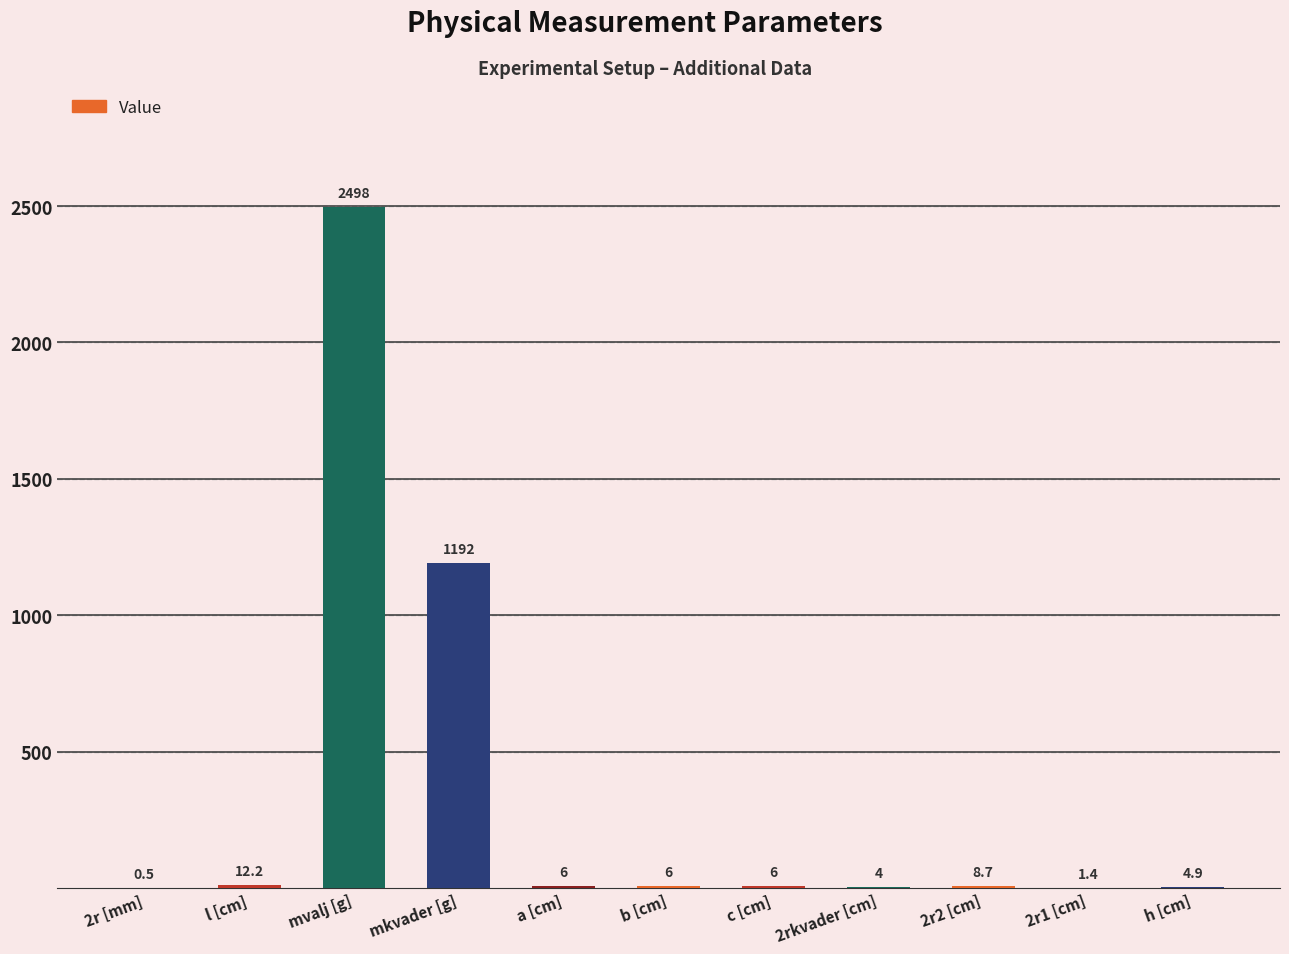

What is the approximate value at 2r [mm]?

0.5